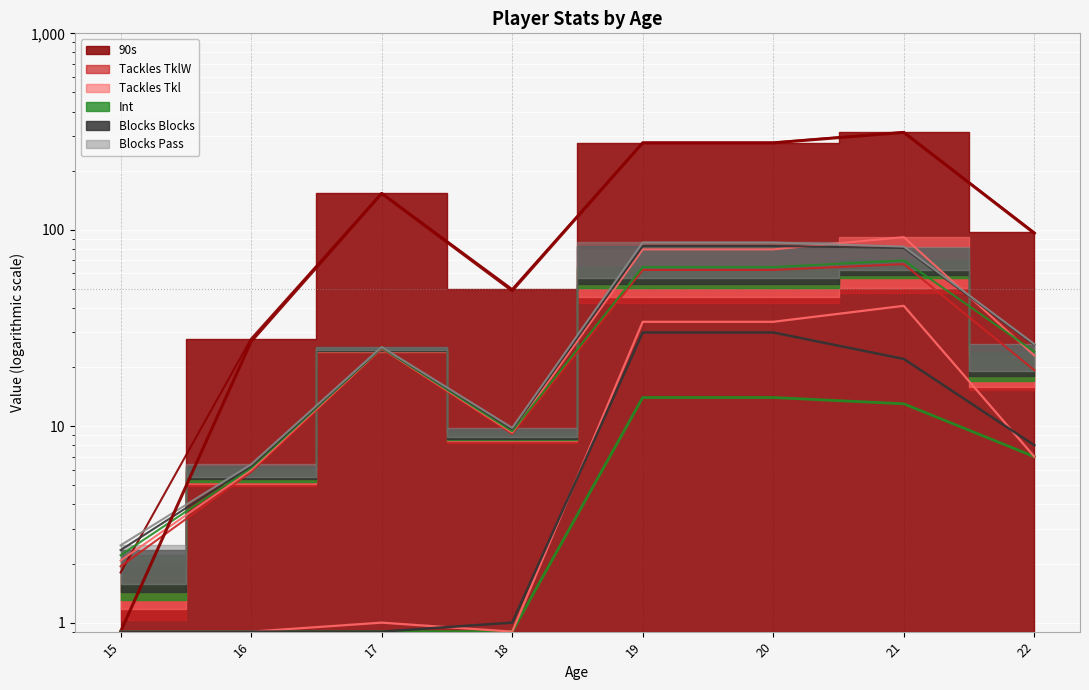

What is the lowest value of the Int series?

0.9